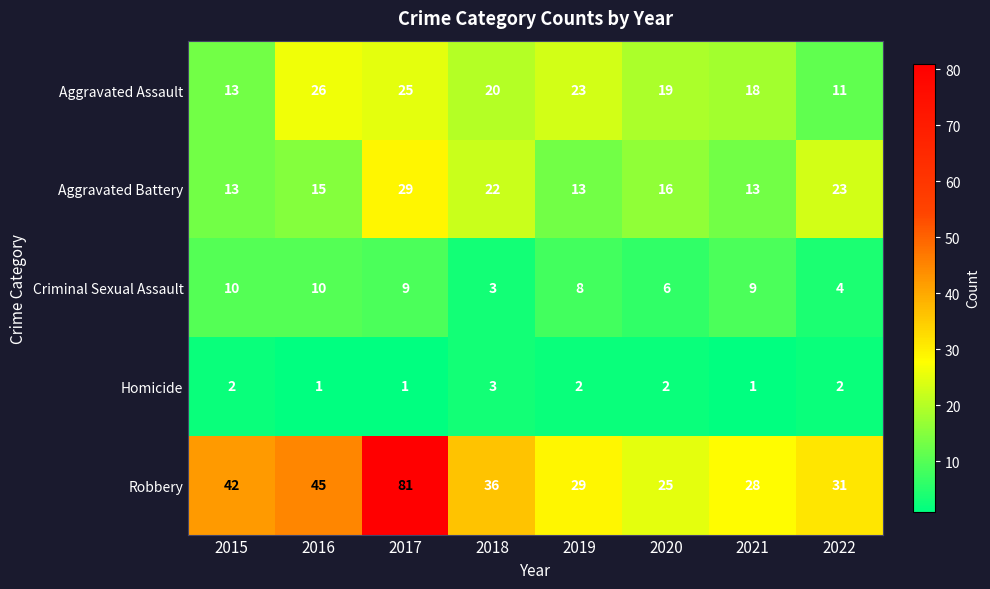

At which category does the chart reach its peak across all series?

2017